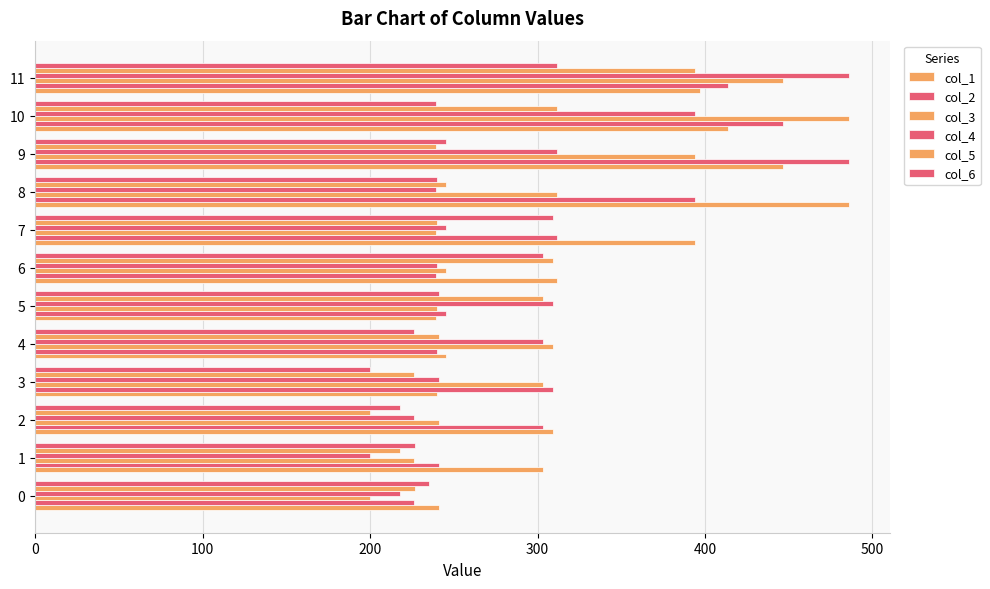

At which category is the sum across all series the highest?

11